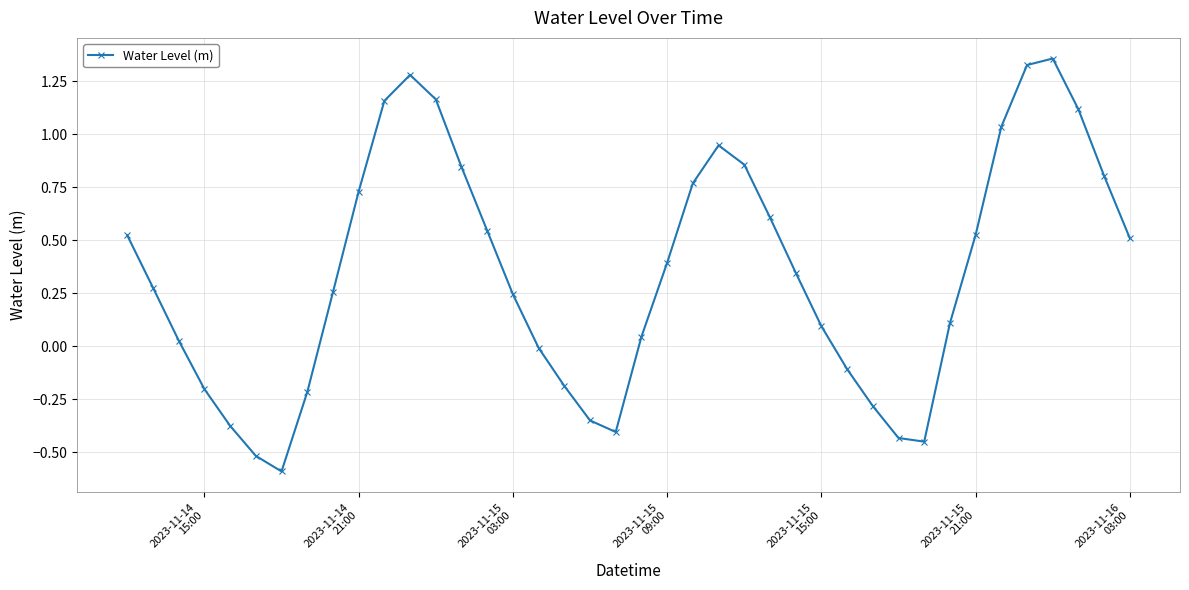

How many interior local valleys (lower than both neighbors) does the data have?

3